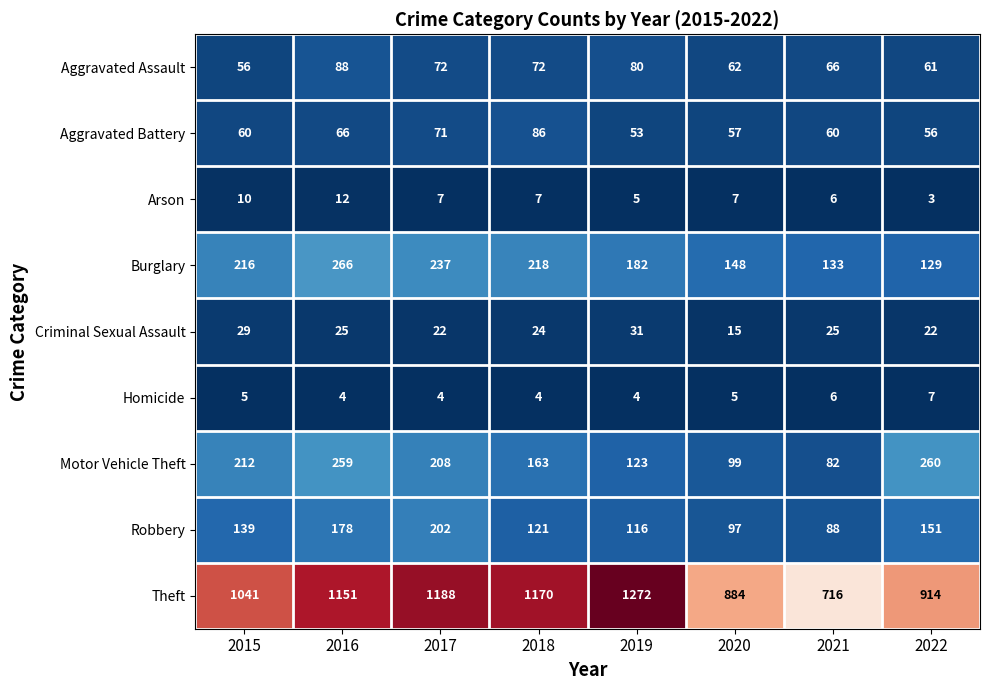

Which series has the largest range (max minus min)?

Theft